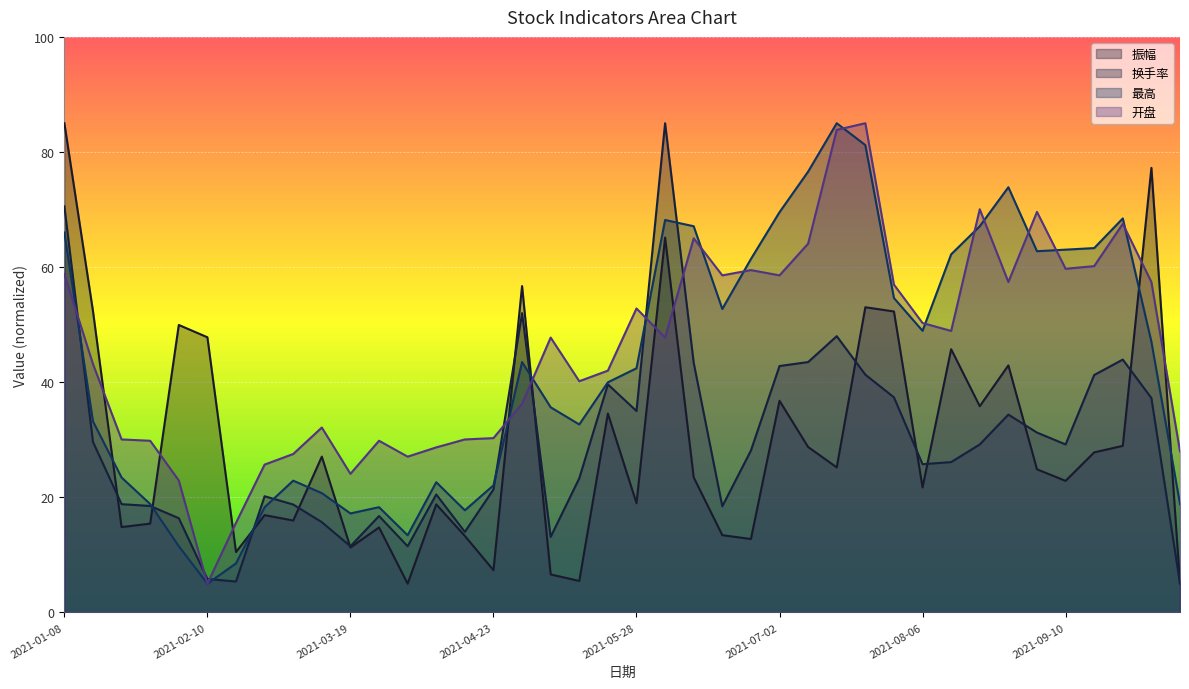

What is the difference between the maximum and minimum values in the 振幅 series?

80.0